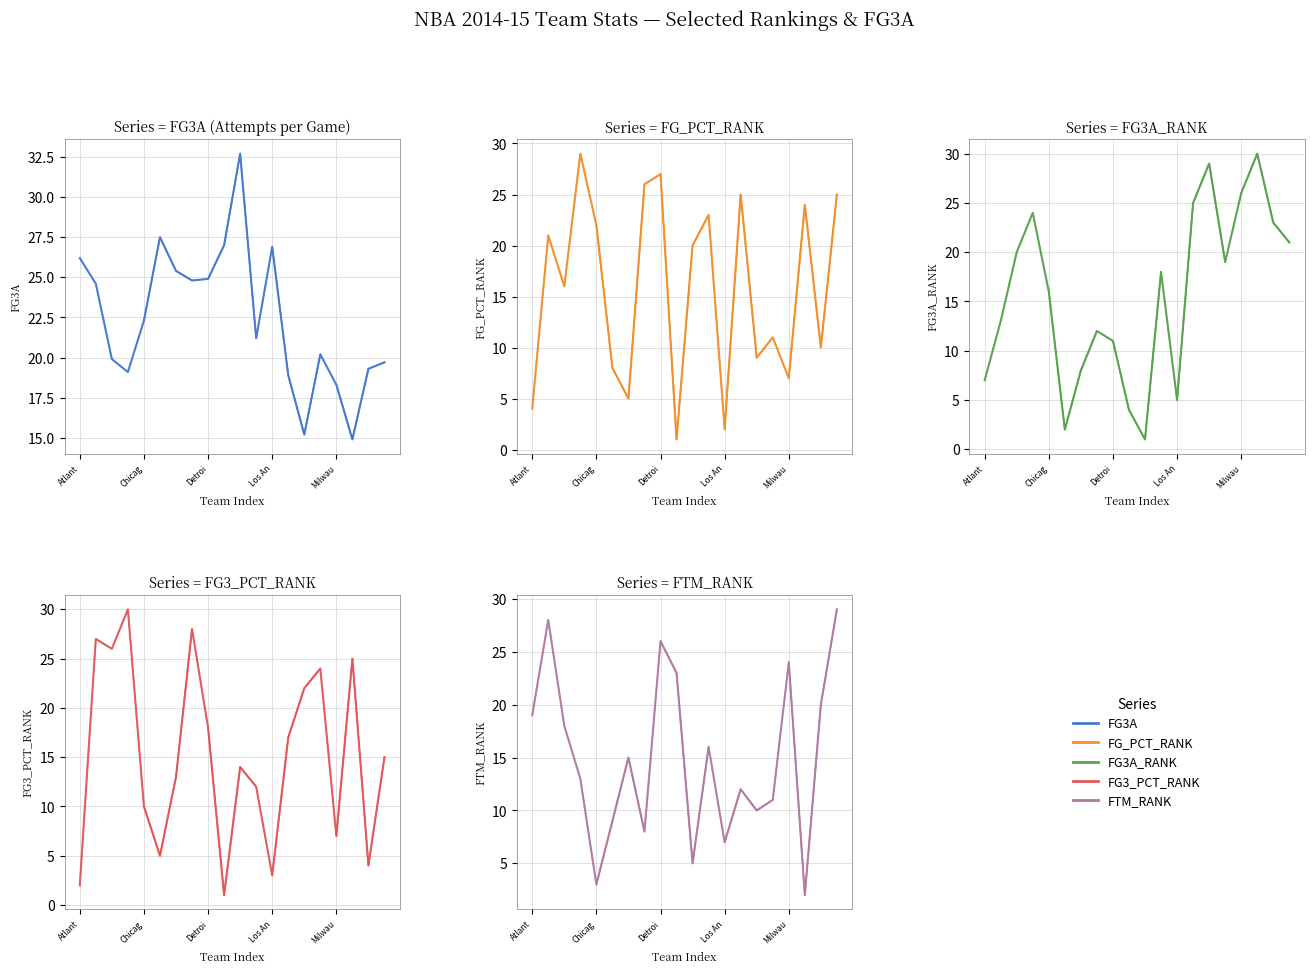

Reading left to right, what are all the values shown in this chart?

FG3A: 26.2	24.6	19.9	19.1	22.3	27.5	25.4	24.8	24.9	27.0	32.7	21.2	26.9	18.9	15.2	20.2	18.3	14.9	19.3	19.7
FG_PCT_RANK: 4.0	21.0	16.0	29.0	22.0	8.0	5.0	26.0	27.0	1.0	20.0	23.0	2.0	25.0	9.0	11.0	7.0	24.0	10.0	25.0
FG3A_RANK: 7.0	13.0	20.0	24.0	16.0	2.0	8.0	12.0	11.0	4.0	1.0	18.0	5.0	25.0	29.0	19.0	26.0	30.0	23.0	21.0
FG3_PCT_RANK: 2.0	27.0	26.0	30.0	10.0	5.0	13.0	28.0	18.0	1.0	14.0	12.0	3.0	17.0	22.0	24.0	7.0	25.0	4.0	15.0
FTM_RANK: 19.0	28.0	18.0	13.0	3.0	9.0	15.0	8.0	26.0	23.0	5.0	16.0	7.0	12.0	10.0	11.0	24.0	2.0	20.0	29.0